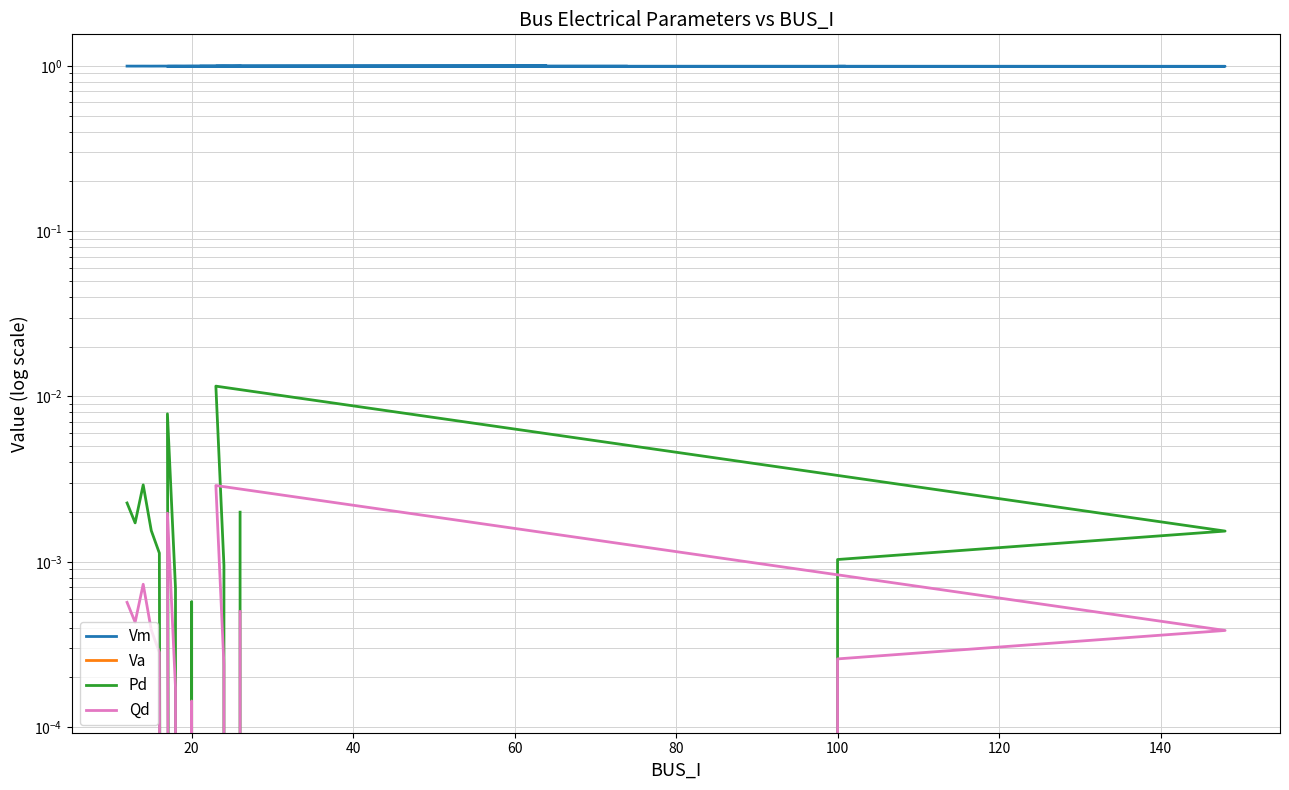

True or false: Pd and Vm intersect in this chart.

False